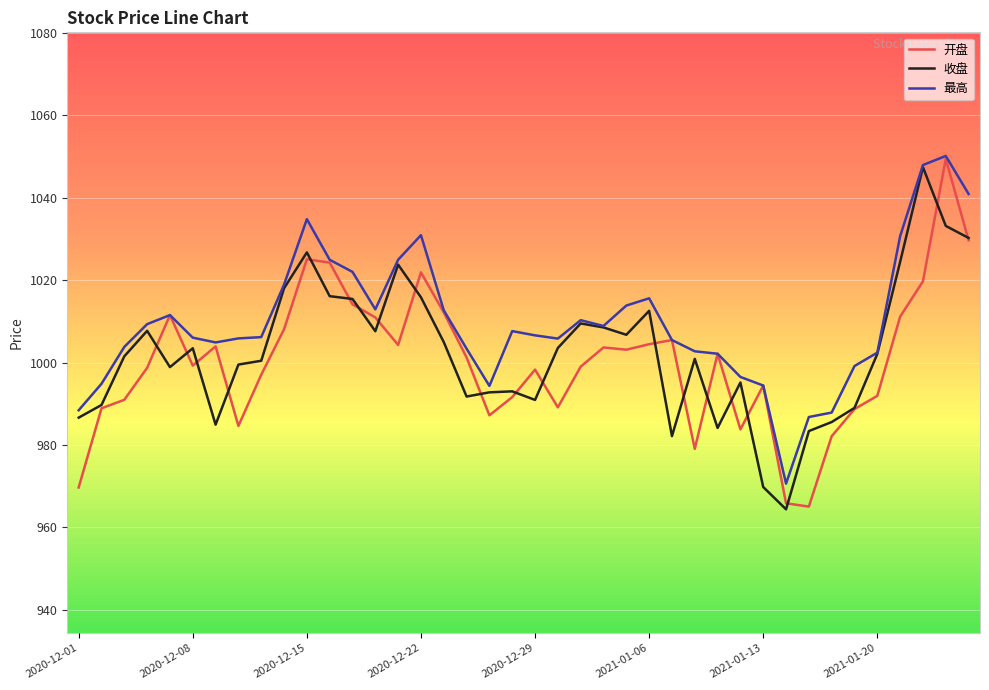

What is the average value of the 收盘 series?

1002.6